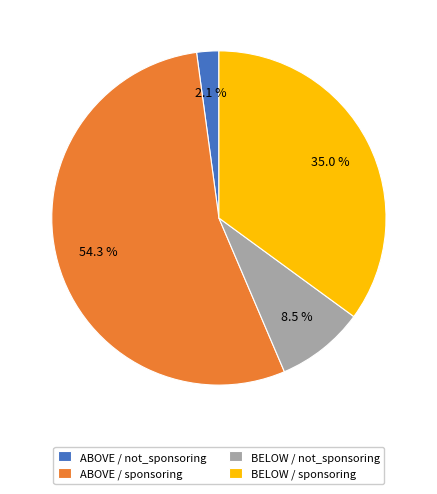

To the nearest percent, what portion does ABOVE / not_sponsoring represent?

2%